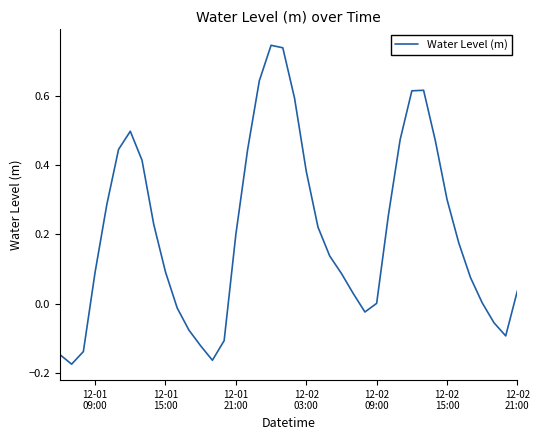

What is the difference between the maximum and minimum values?

0.9